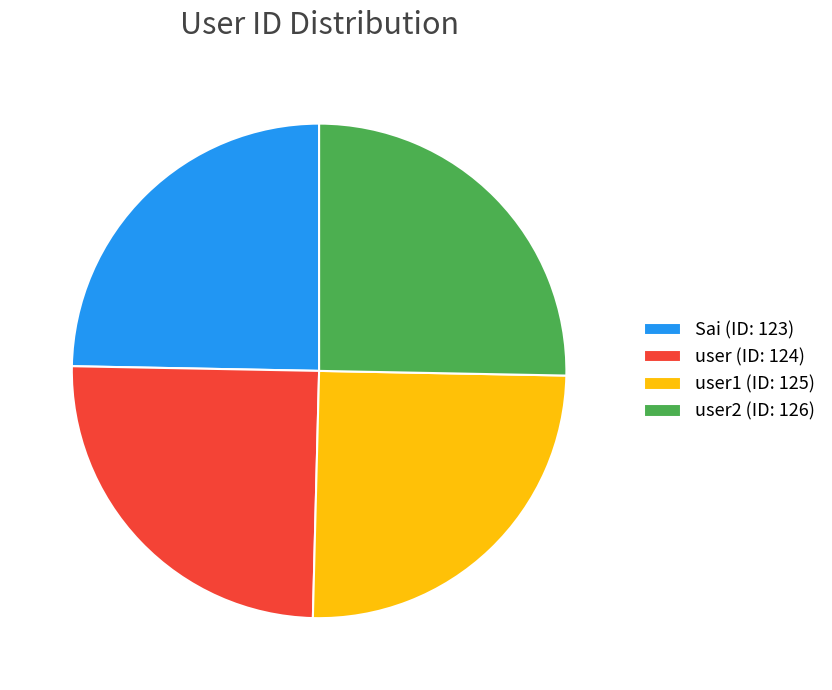

Is it true that user2 (ID: 126) is 25% of the pie?

True